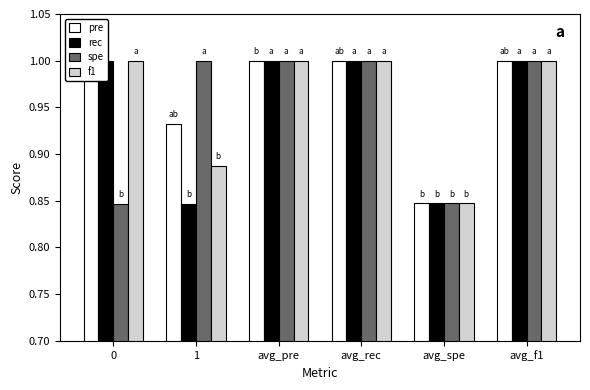

Which series changed the most between avg_rec and avg_spe?

pre